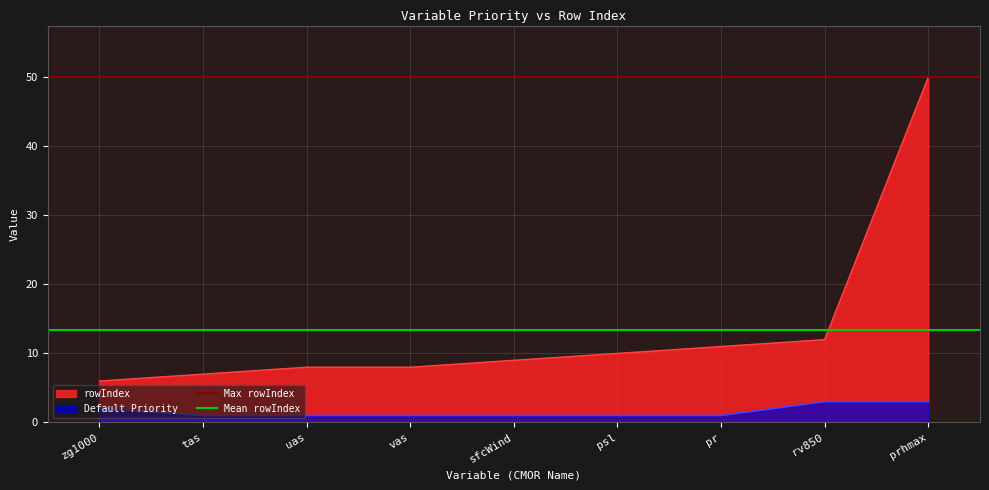

How many distinct data groups are displayed?

2